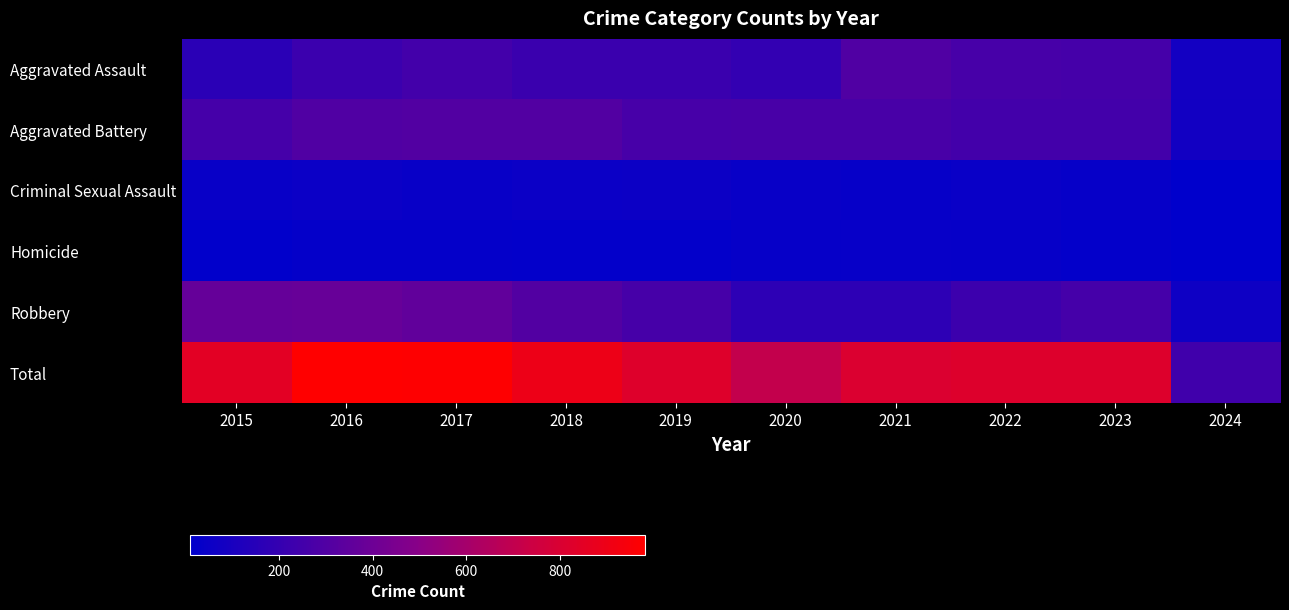

Which series has the largest range (max minus min)?

Total